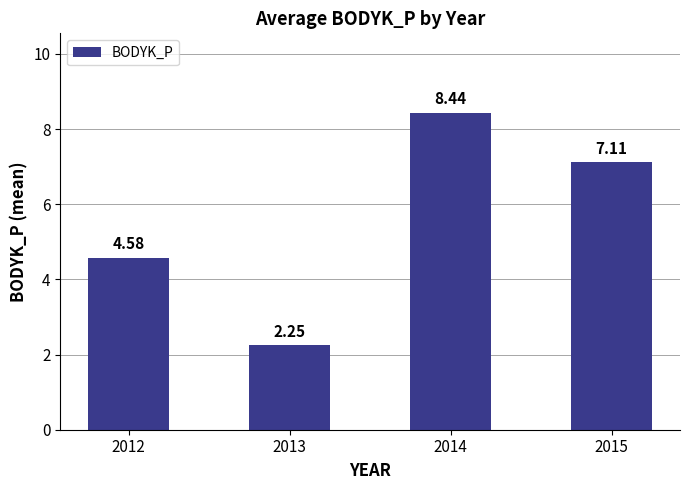

True or false: the data shows 4.6 at 2012.

True